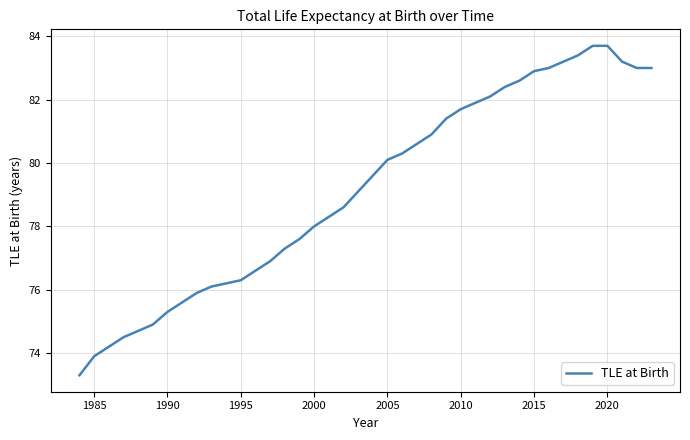

What is the difference between the maximum and minimum values?

10.4